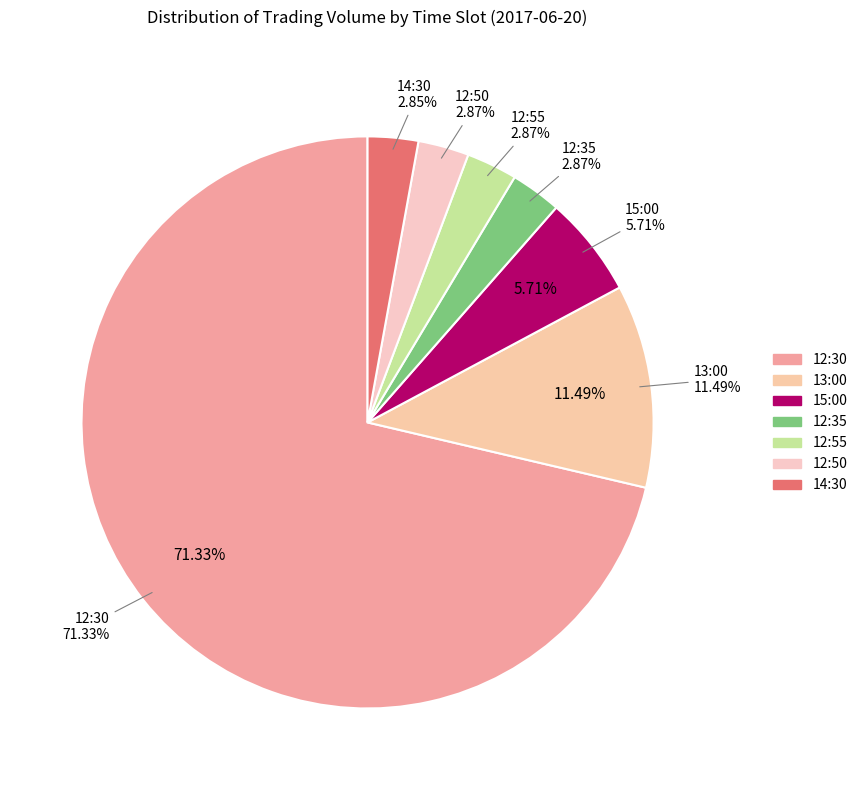

What percentage is the 15:00 slice, to the nearest percent?

6%